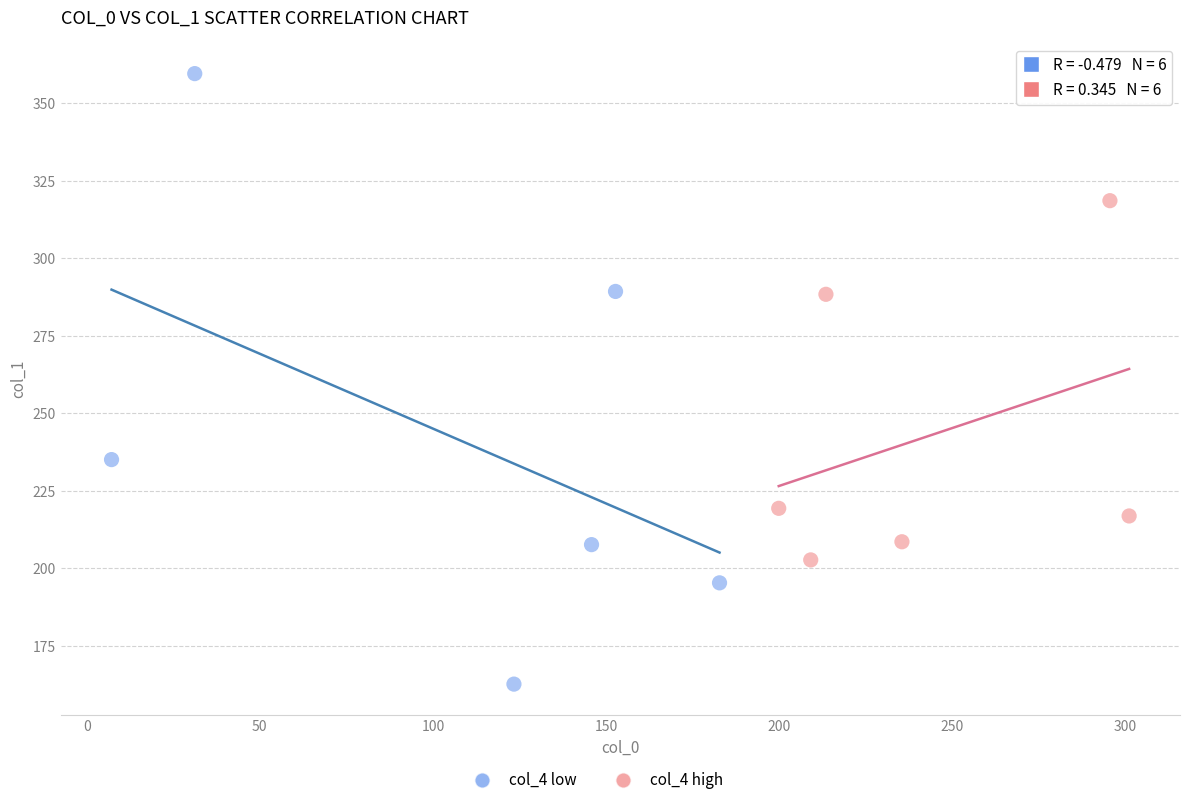

Which series reaches the minimum Y coordinate?

col_4 low